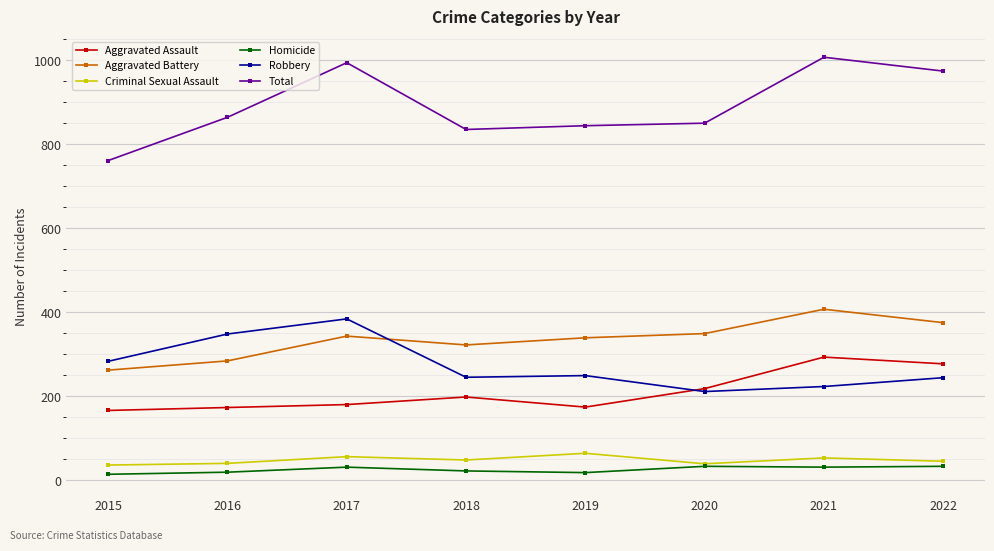

Is the value of Robbery at 2022 greater than the value of Aggravated Assault at 2016?

Yes